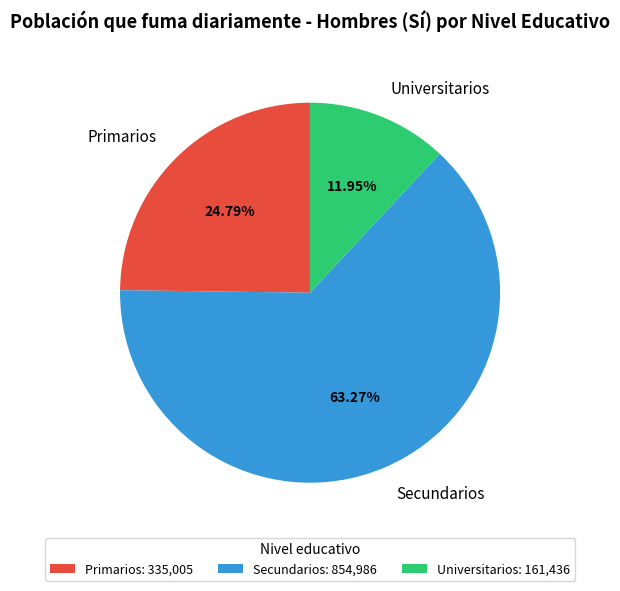

Do Universitarios and Primarios together represent more than half of the pie?

No